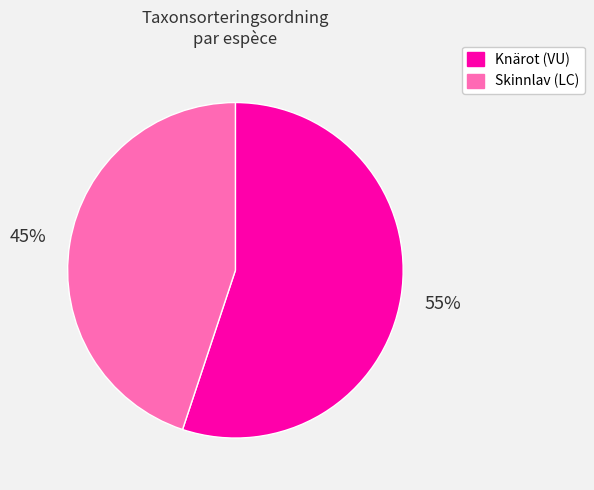

The Knärot (VU) slice represents 49% of the pie. True or false?

False